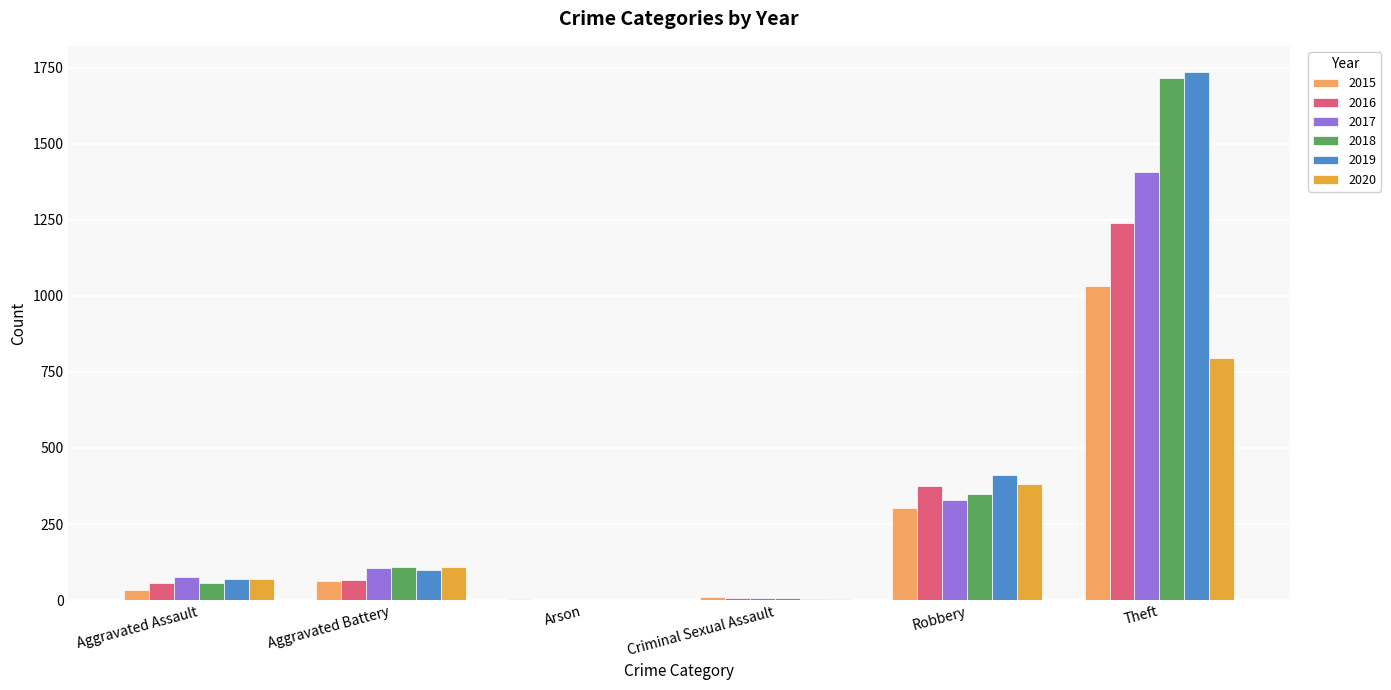

What is the highest value of the 2019 series?

1736